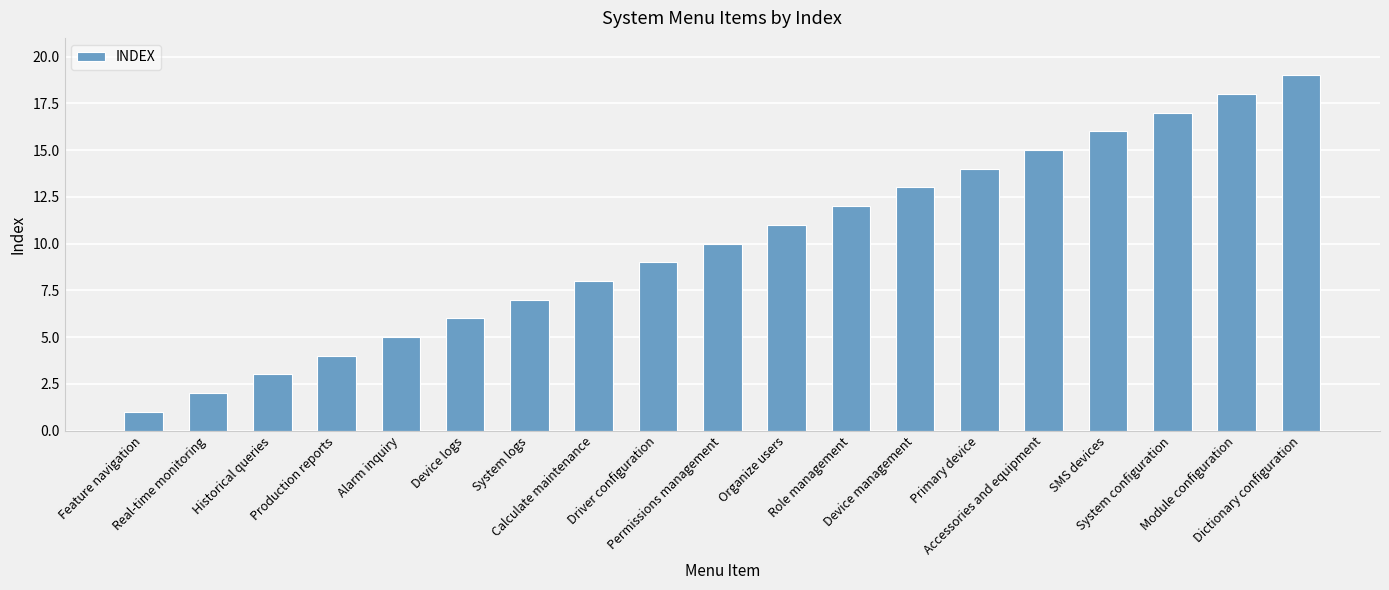

What is the label of the 9th bar from the left?

Driver configuration